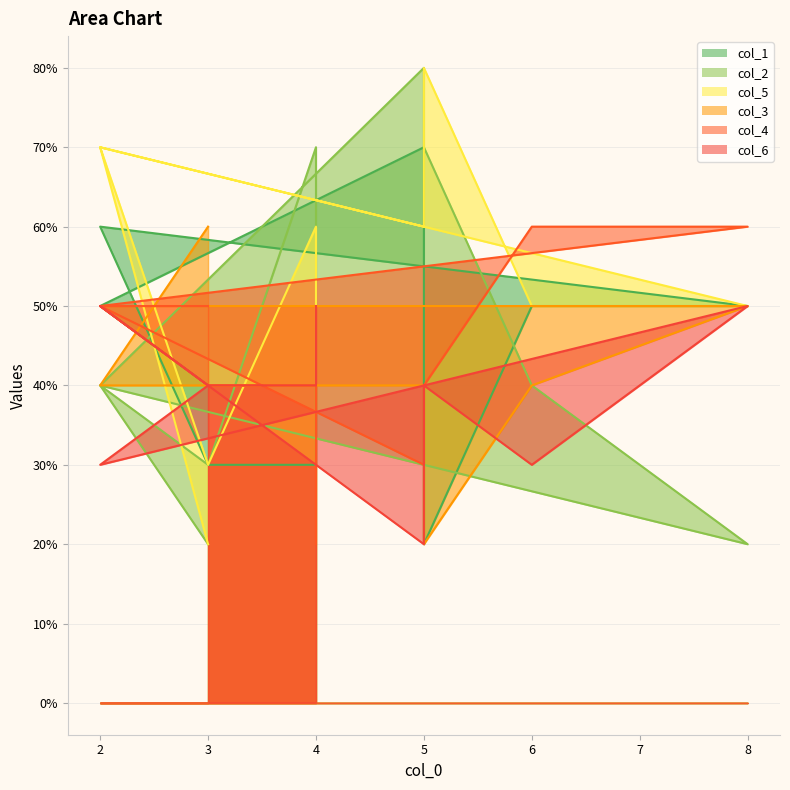

The col_2 series shows 5 at 3. True or false?

False